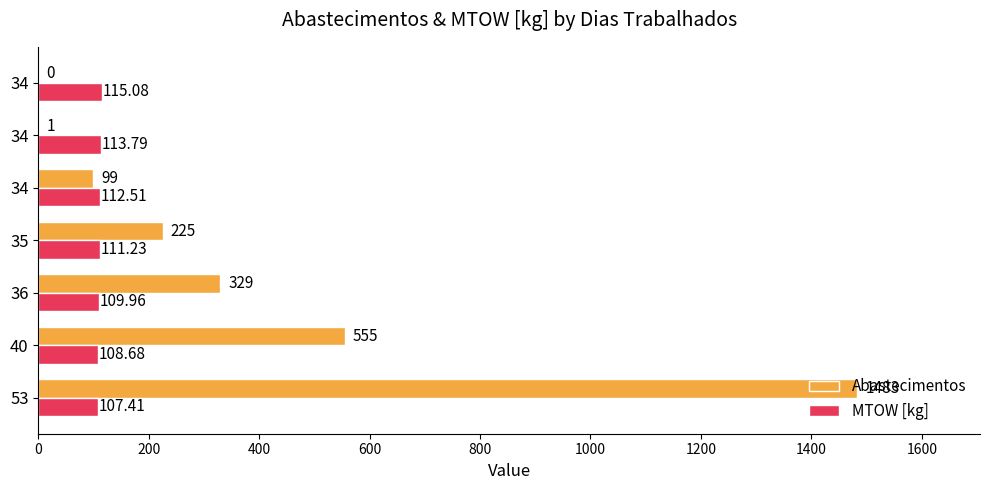

What are all the series names shown in the legend?

Abastecimentos, MTOW [kg]